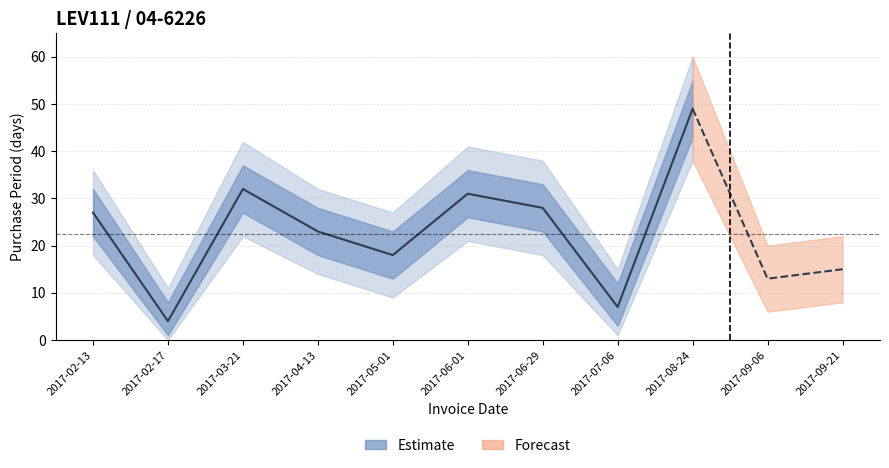

How many data points are above 23?

5